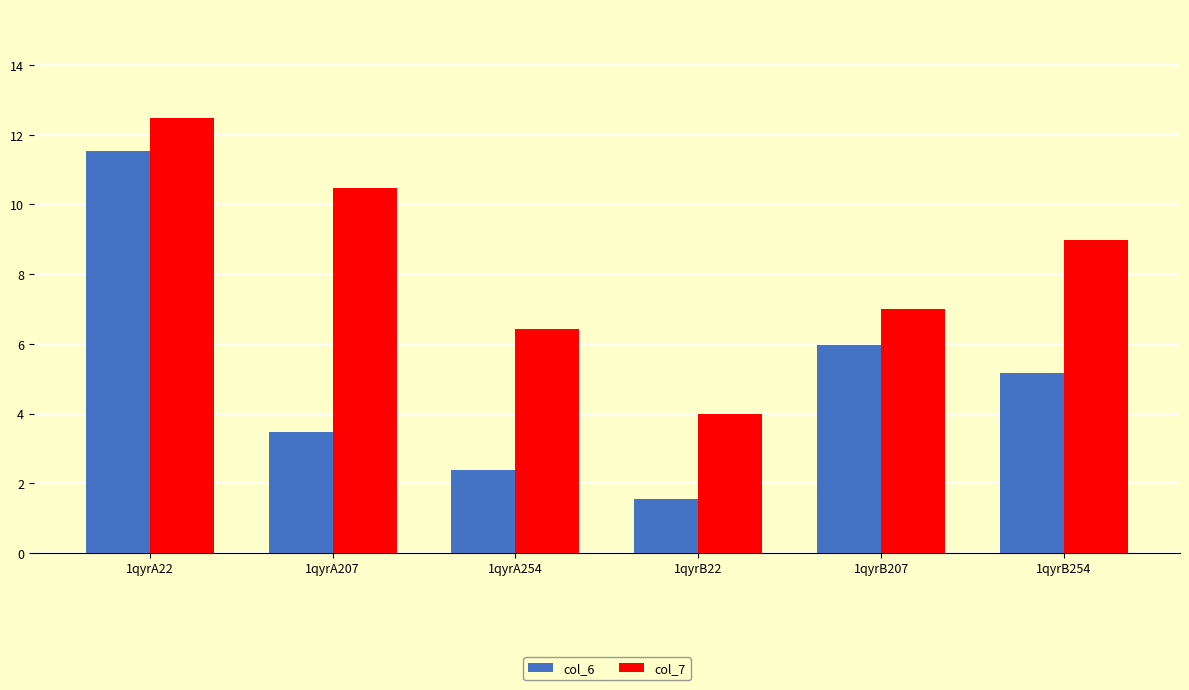

What is the label of the 5th bar from the left?

1qyrB207